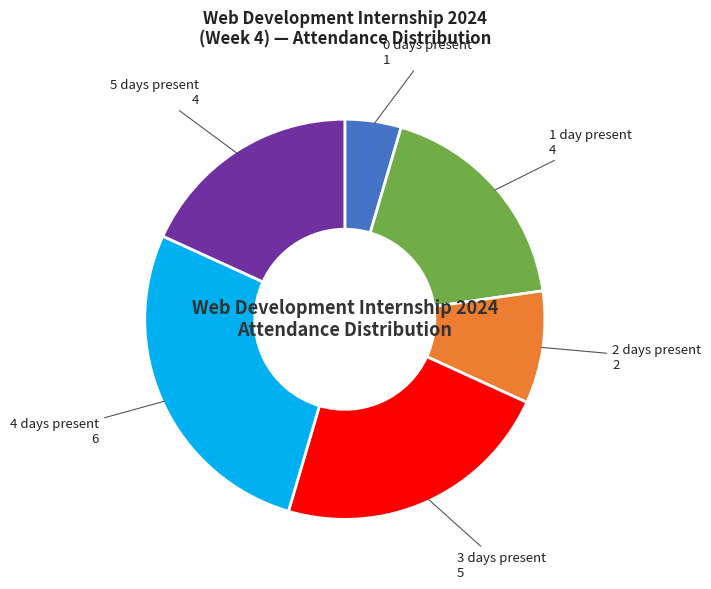

Is there a majority slice in this chart?

No